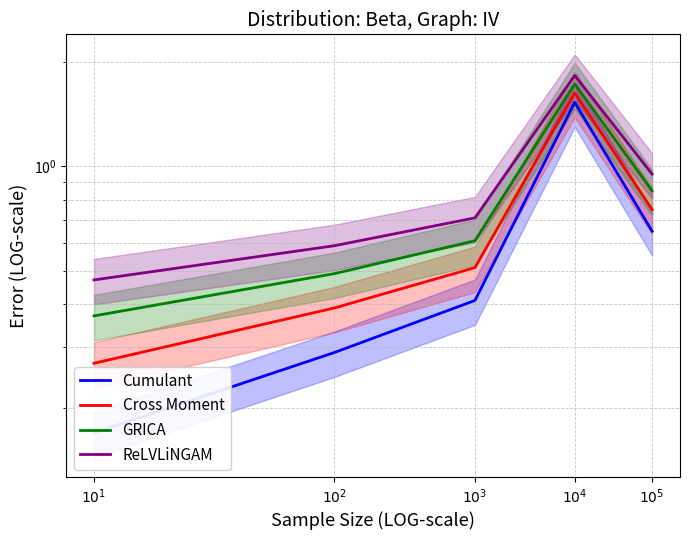

What is the spread (max minus min) of values at $10^1$?

0.3